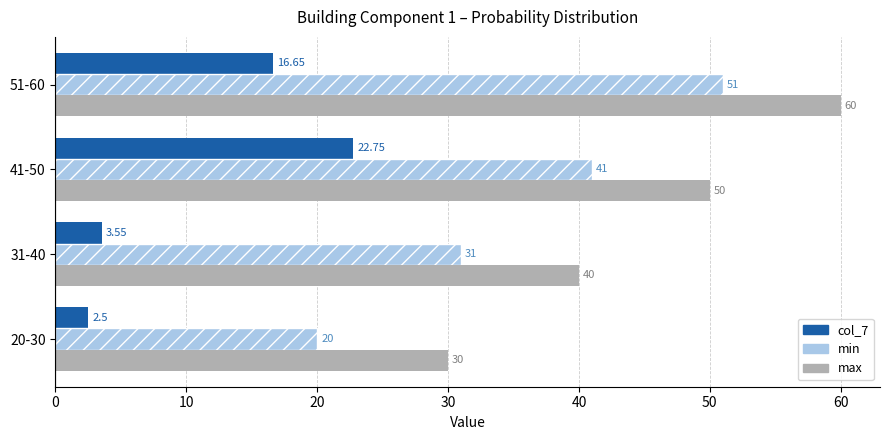

List the labels in order of col_7 value, largest first.

41-50, 51-60, 31-40, 20-30